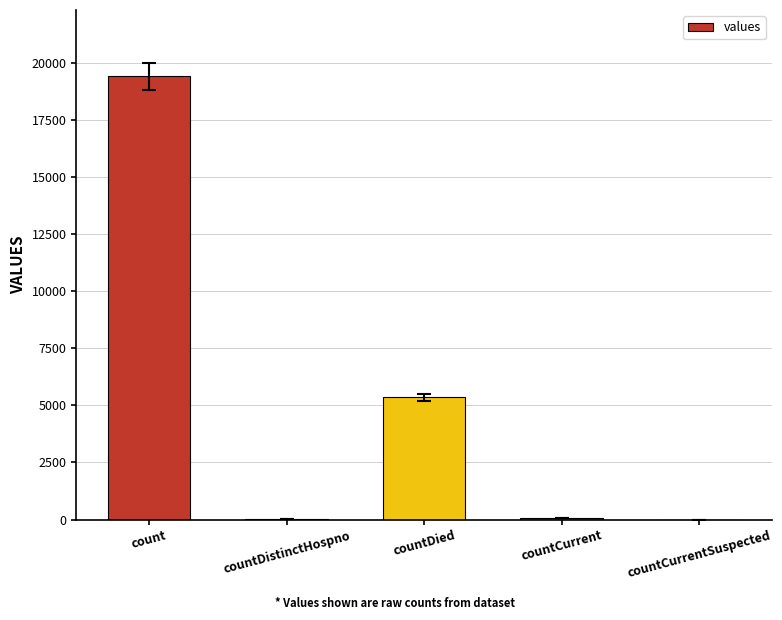

What is the change in value from count to countDied?

-14063